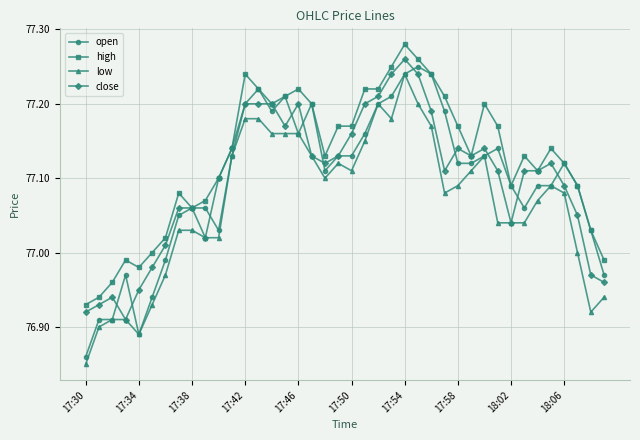

Which series has the largest total across all categories?

high